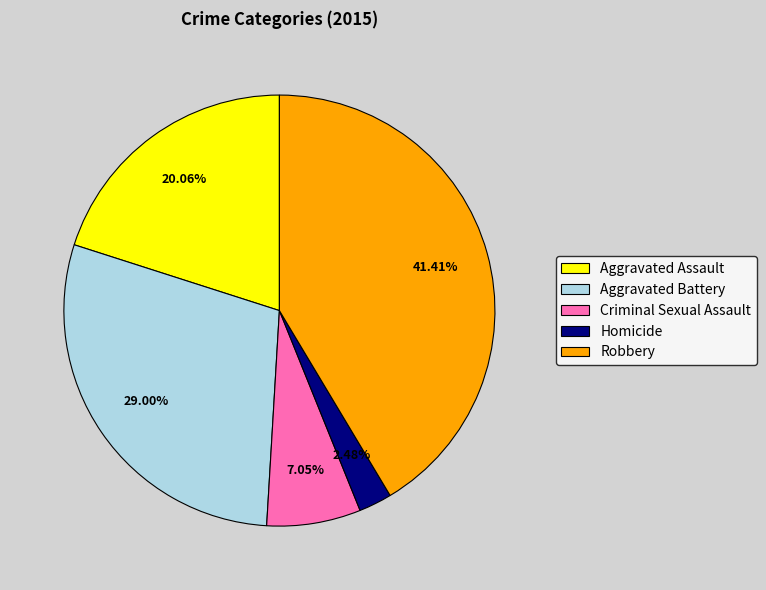

Does any single category account for the majority?

No